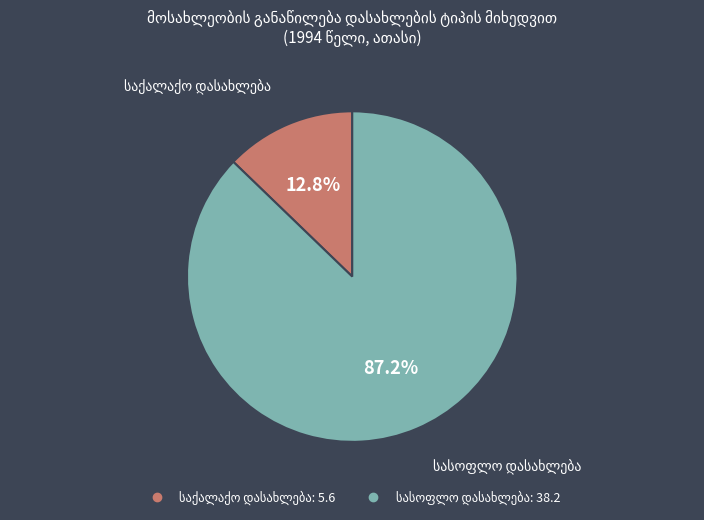

Does any single category account for the majority?

Yes